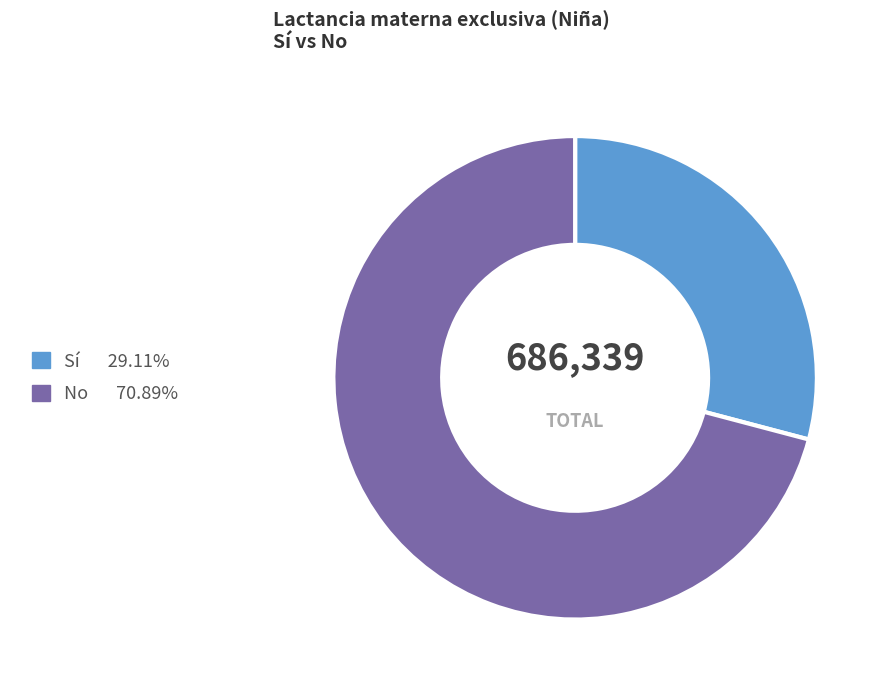

Is there any slice that represents more than half of the pie?

Yes